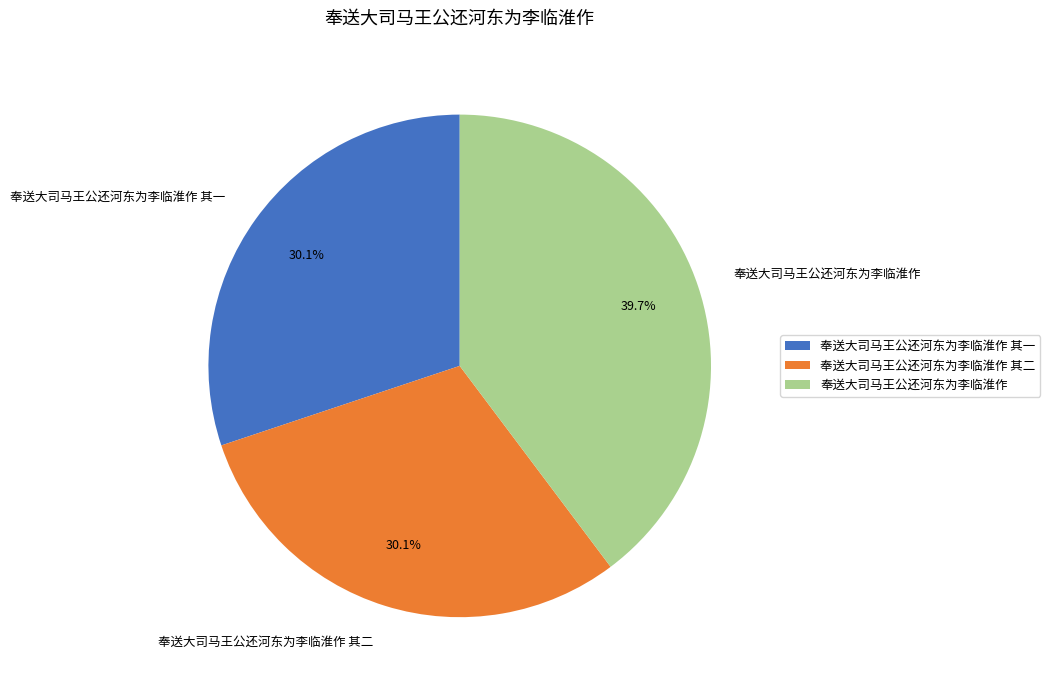

True or false: 奉送大司马王公还河东为李临淮作 其二 accounts for 43% of the total.

False